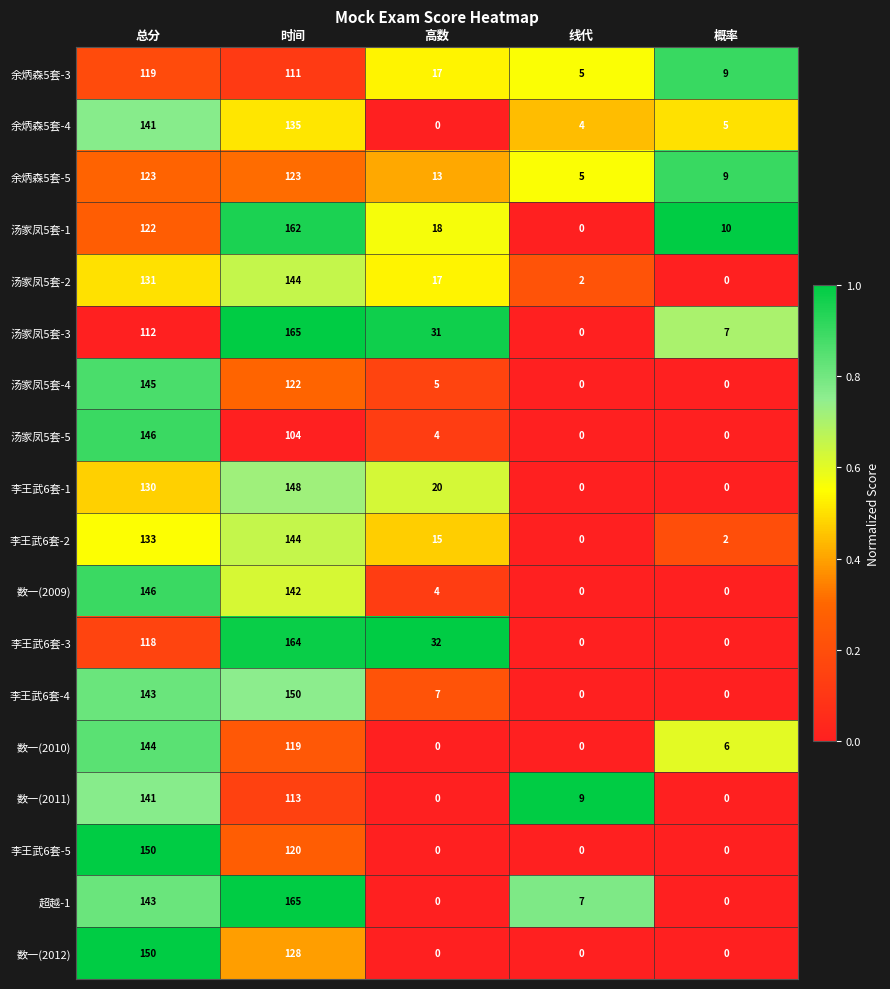

Between 高数 and 概率, which series saw the biggest shift?

李王武6套-3